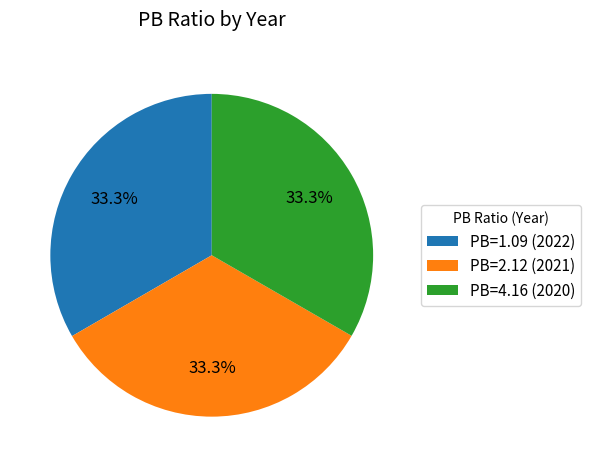

What portion of the pie excludes PB=4.16 (2020)?

66.7%